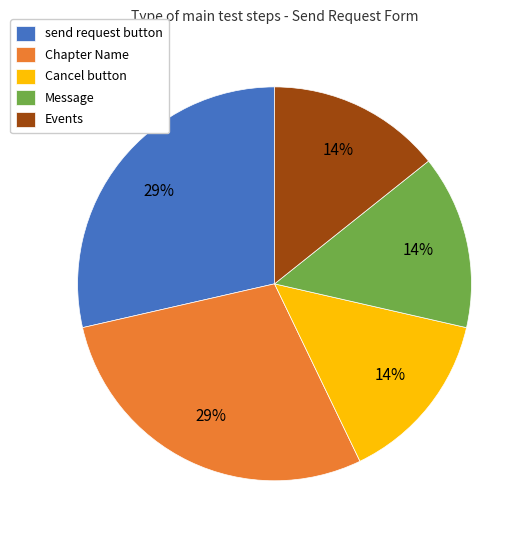

To the nearest percent, what portion does Chapter Name represent?

29%